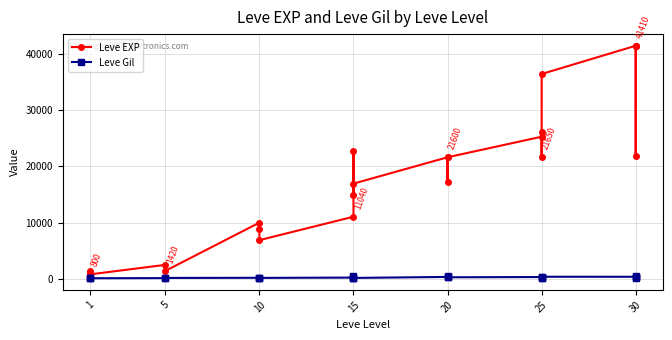

Count the number of categories in the chart.

23